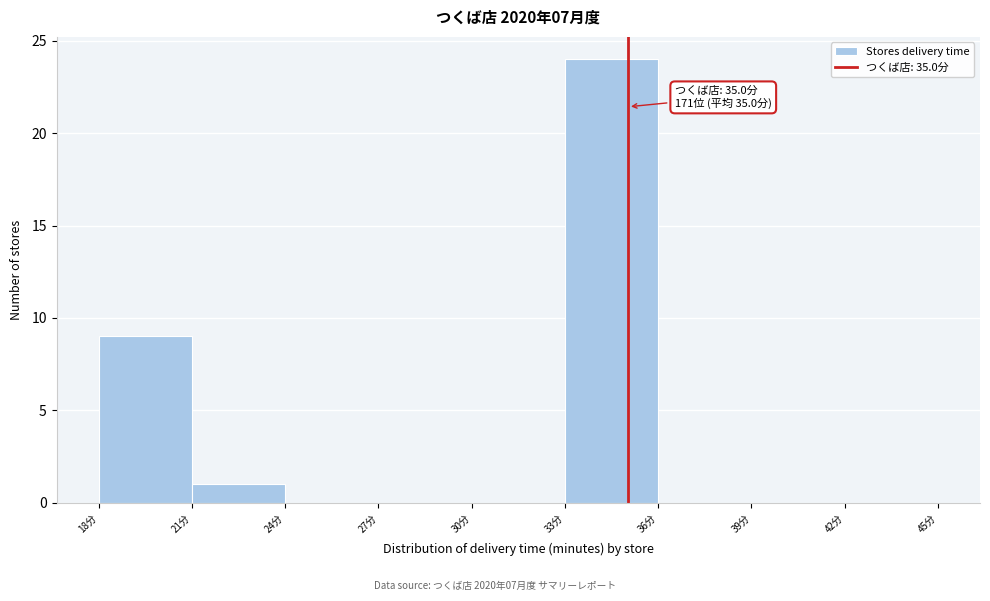

Which range on the x-axis has the tallest bar?

33 to 36